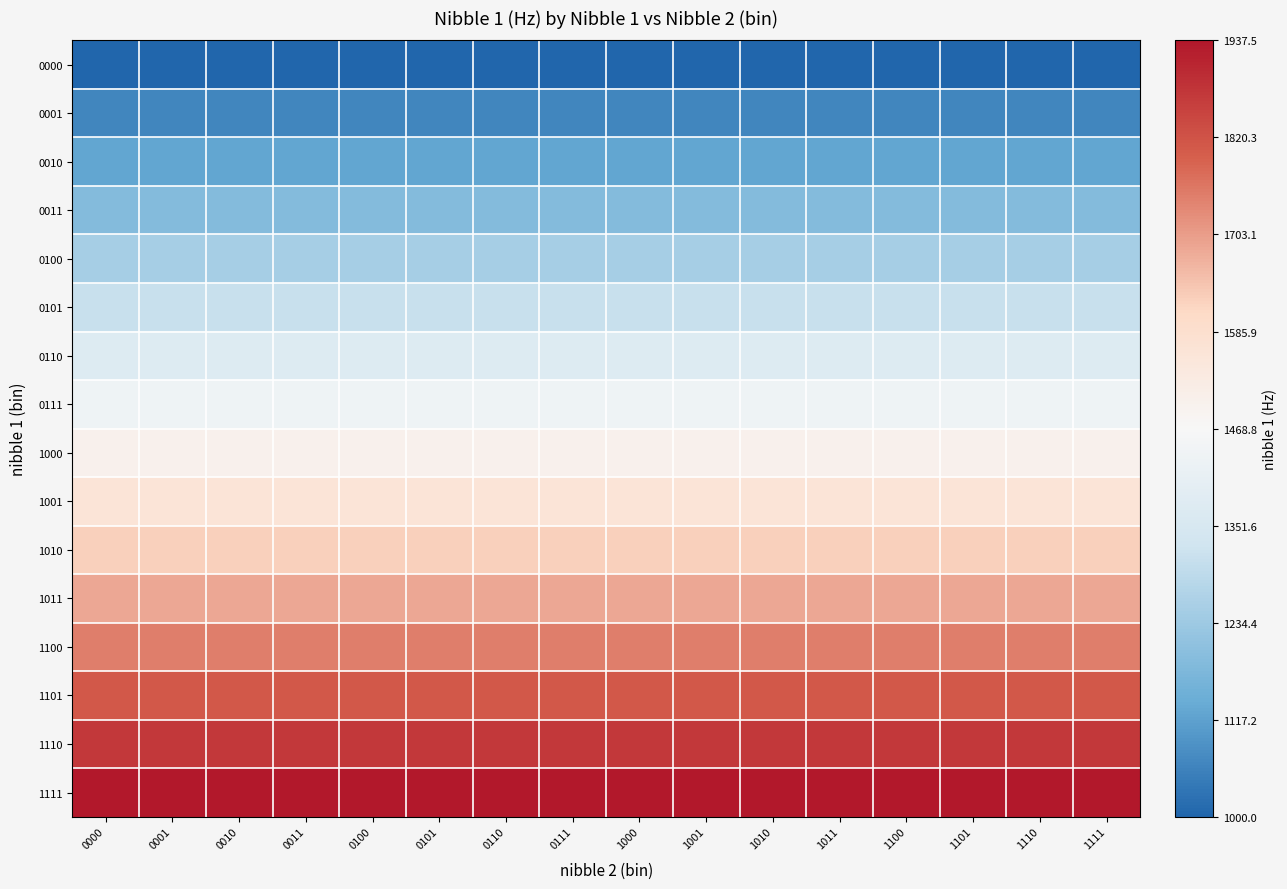

Rank the series at 0101 from highest to lowest value.

1111, 1110, 1101, 1100, 1011, 1010, 1001, 1000, 0111, 0110, 0101, 0100, 0011, 0010, 0001, 0000